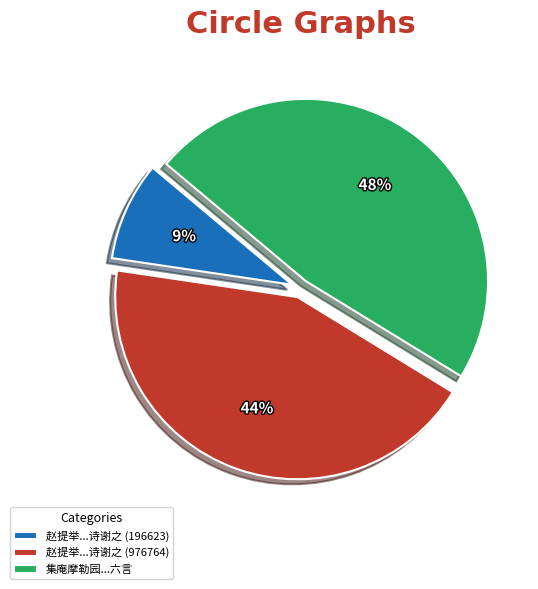

Count the number of slices in the pie.

3